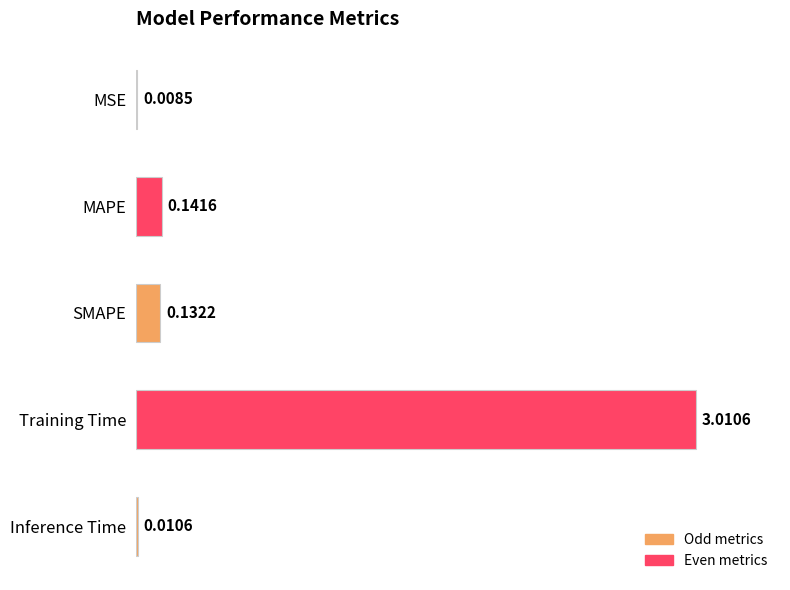

Which has a higher value, Inference Time or Training Time?

Training Time